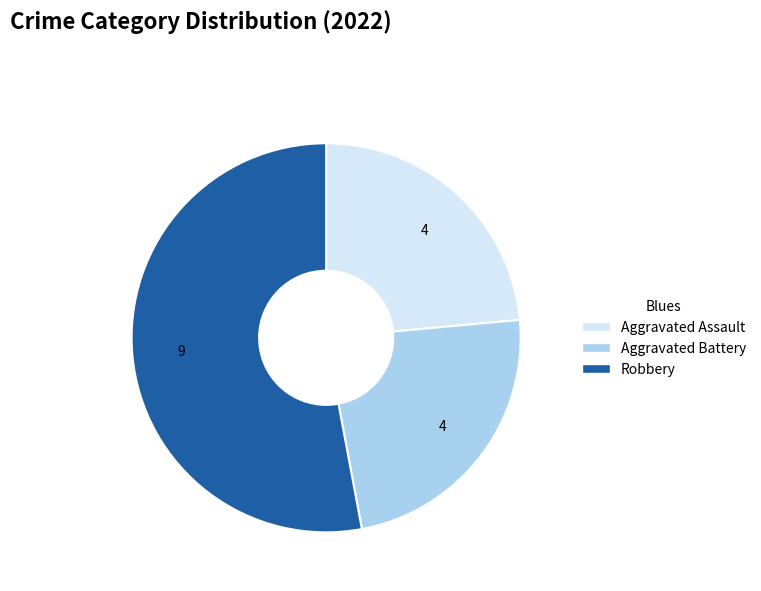

Do Aggravated Battery and Robbery together represent more than half of the pie?

Yes